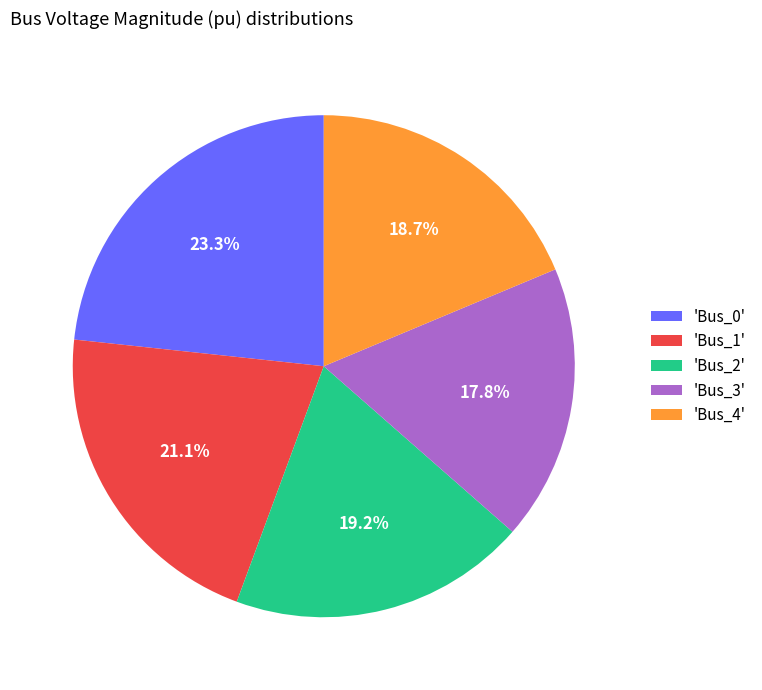

What percentage is NOT represented by 'Bus_0'?

76.7%